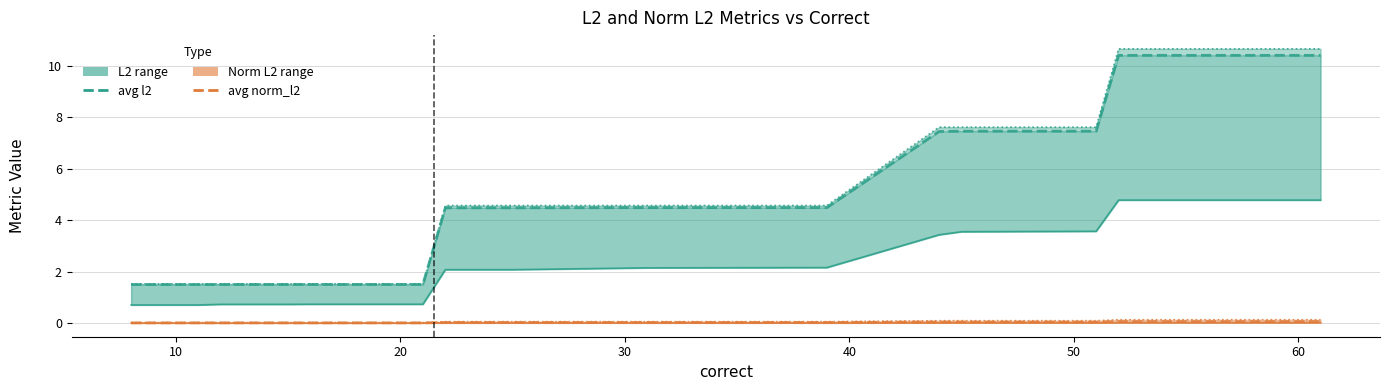

Reading left to right, transcribe all the data shown in this chart.

min l2: 0.7	0.7	0.7	0.7	0.7	0.7	0.7	0.7	0.7	0.7	0.7	0.7	2.1	2.1	2.1	2.1	2.2	3.4	3.5	3.6	4.8	4.8	4.8	4.8
avg l2: 1.5	1.5	1.5	1.5	1.5	1.5	1.5	1.5	1.5	1.5	1.5	1.5	4.5	4.5	4.5	4.5	4.5	7.4	7.5	7.5	10.4	10.4	10.4	10.4
max l2: 1.5	1.5	1.5	1.5	1.5	1.5	1.5	1.5	1.5	1.5	1.5	1.5	4.6	4.6	4.6	4.6	4.6	7.6	7.6	7.6	10.7	10.7	10.7	10.7
min norm_l2: 0.0	0.0	0.0	0.0	0.0	0.0	0.0	0.0	0.0	0.0	0.0	0.0	0.0	0.0	0.0	0.0	0.0	0.0	0.0	0.0	0.0	0.0	0.0	0.0
avg norm_l2: 0.0	0.0	0.0	0.0	0.0	0.0	0.0	0.0	0.0	0.0	0.0	0.0	0.0	0.0	0.0	0.0	0.0	0.0	0.0	0.0	0.1	0.1	0.1	0.1
max norm_l2: 0.0	0.0	0.0	0.0	0.0	0.0	0.0	0.0	0.0	0.0	0.0	0.0	0.1	0.1	0.1	0.1	0.1	0.1	0.1	0.1	0.1	0.1	0.1	0.1